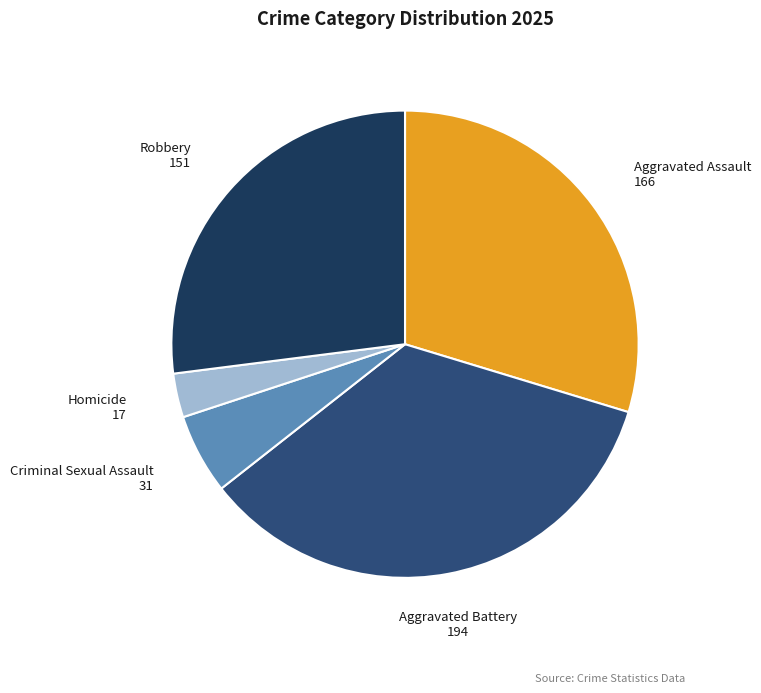

Between Aggravated Battery and Criminal Sexual Assault, which is larger?

Aggravated Battery